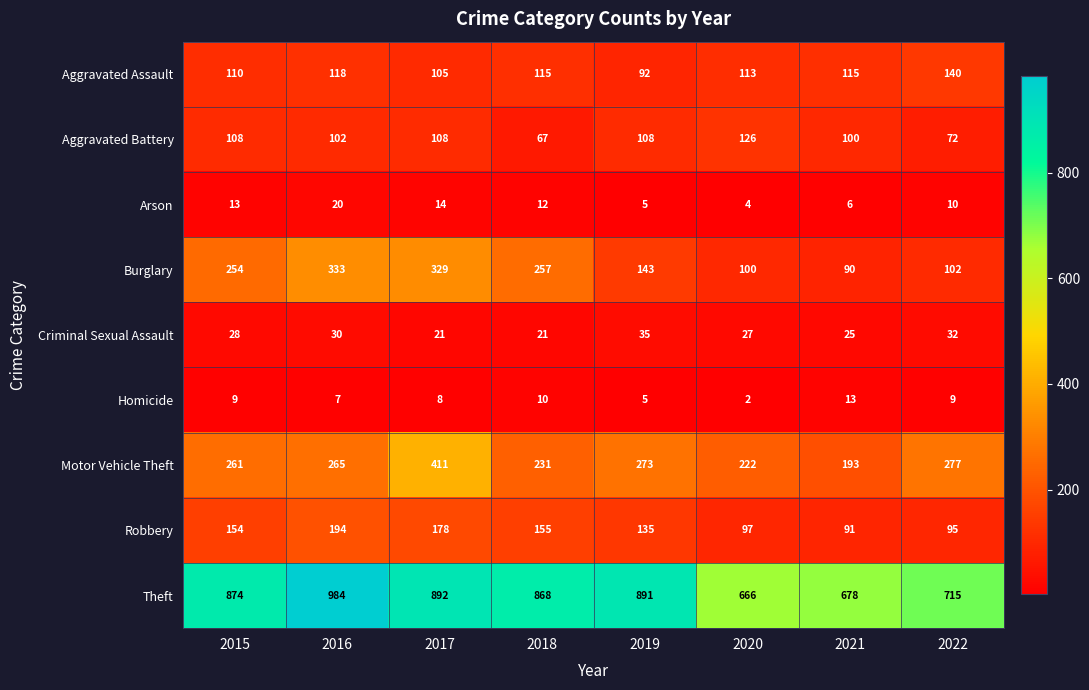

Between 2016 and 2017, which series saw the biggest shift?

Motor Vehicle Theft